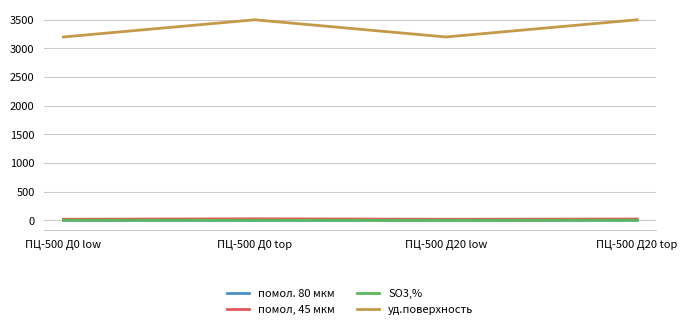

The уд.поверхность series shows 4365.5 at ПЦ-500 Д0 low. True or false?

False